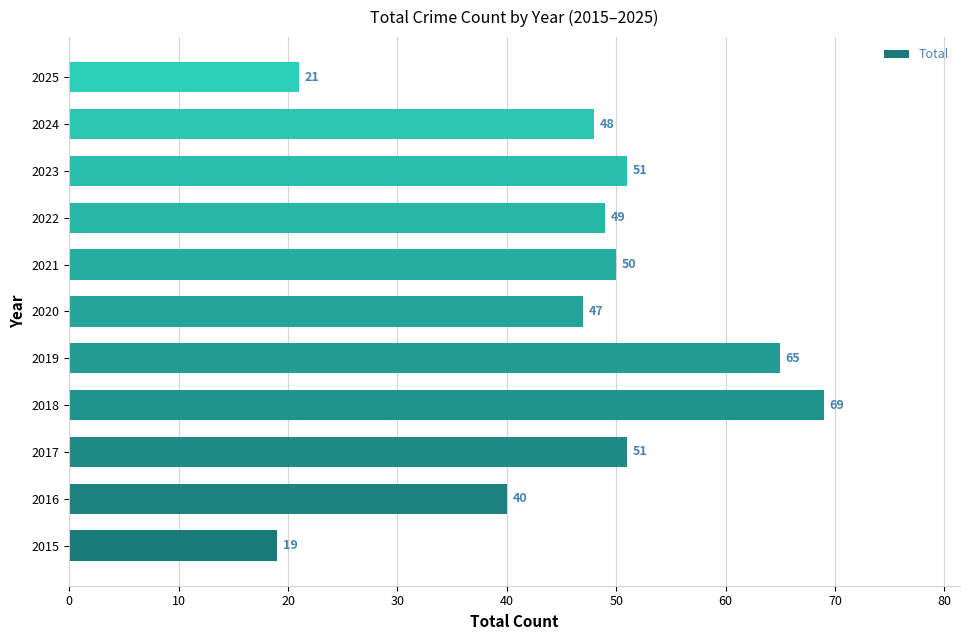

At which category does the chart reach its peak across all series?

2018